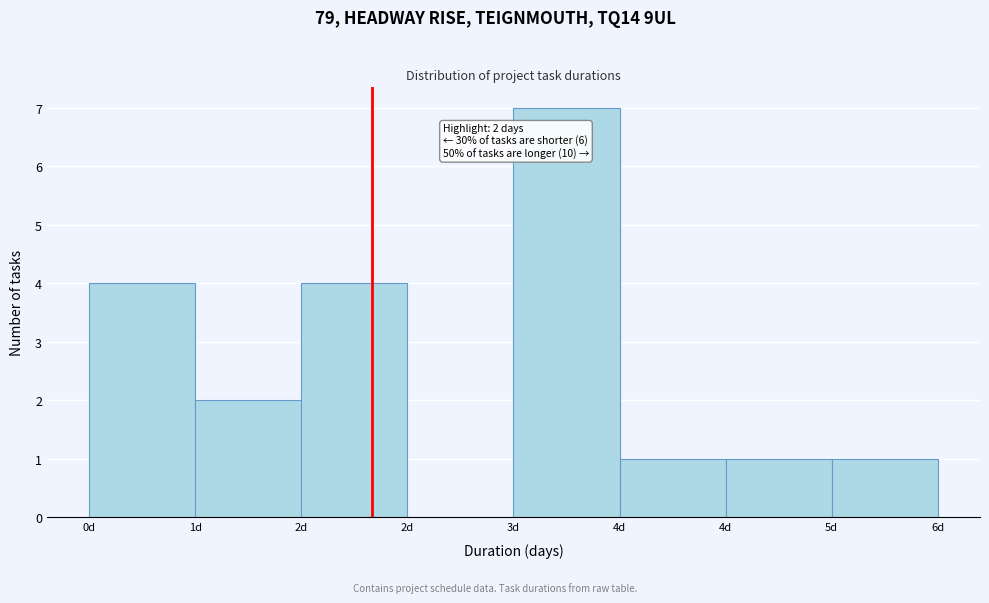

How many data points does each series have?

8